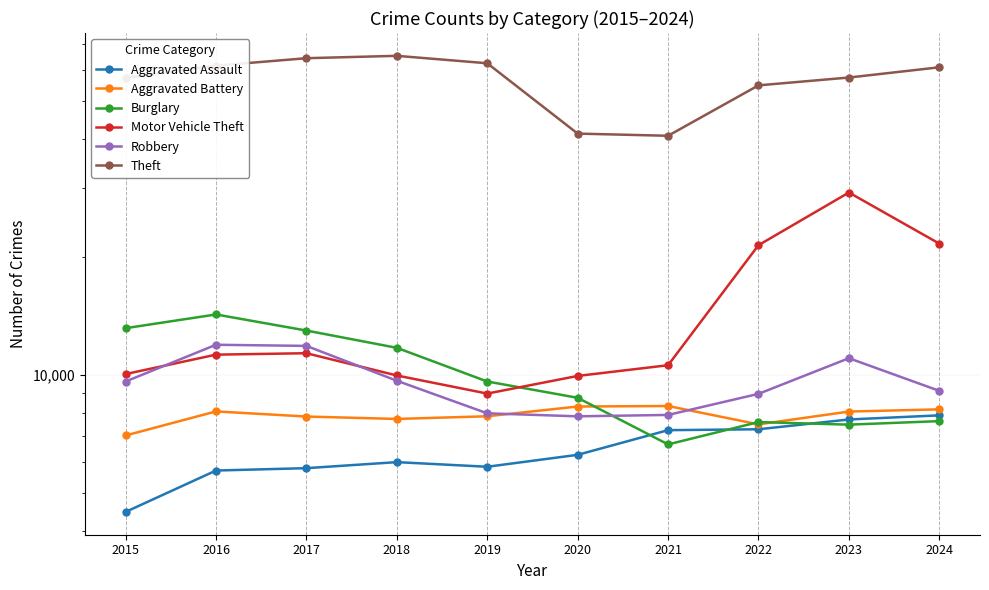

Read the Aggravated Assault value at 2023, to the nearest 10.

7710